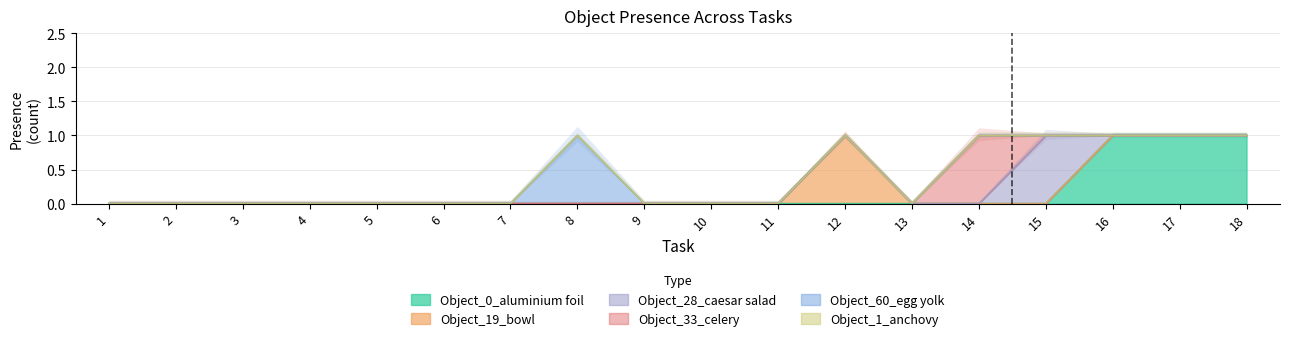

The value of Object_0_aluminium foil at 7 is 0. True or false?

False